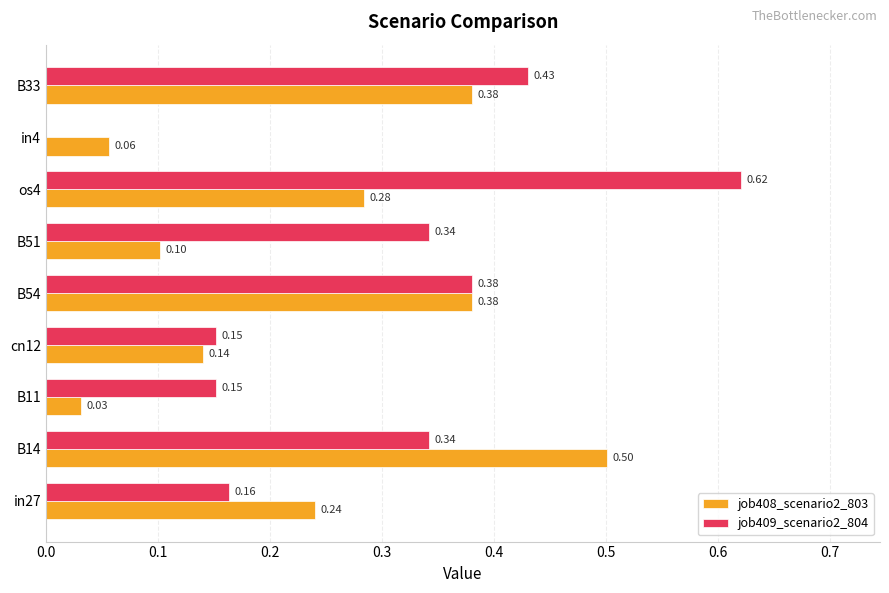

What is the sum of all job408_scenario2_803 values?

2.1